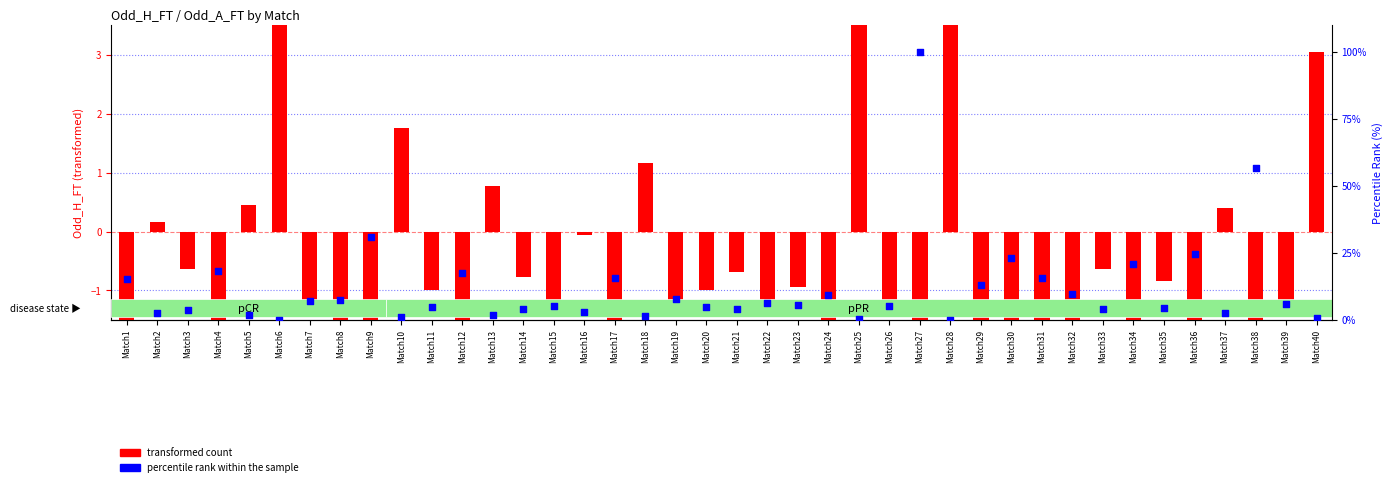

Which series has the widest spread of Y values?

percentile rank within the sample